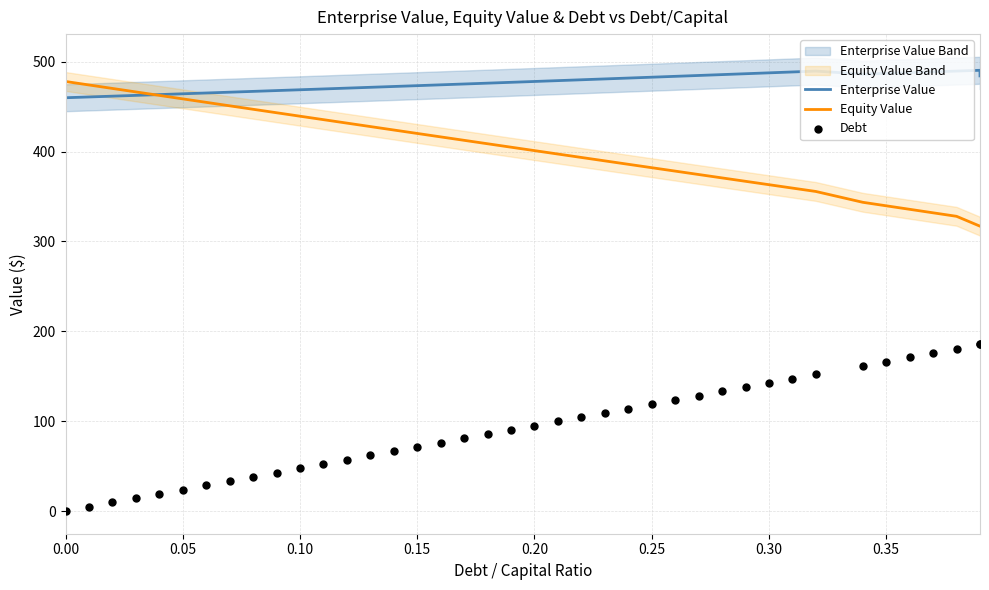

Which series reaches the maximum Y coordinate?

Enterprise Value